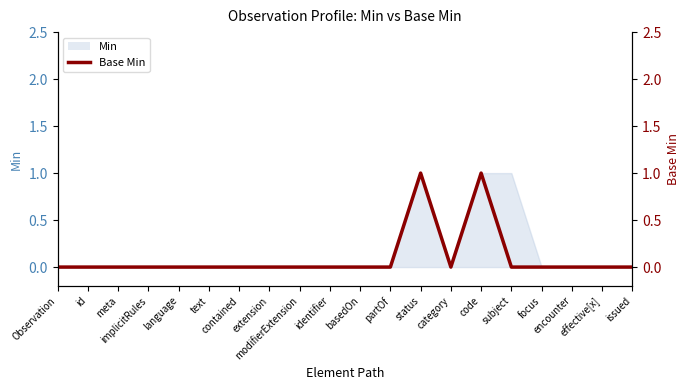

What is the greatest value displayed?

1